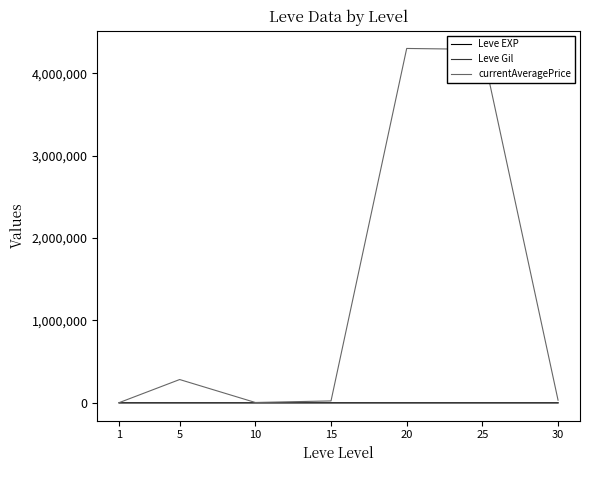

True or false: currentAveragePrice has a value of 2684083.7 at 20.

False